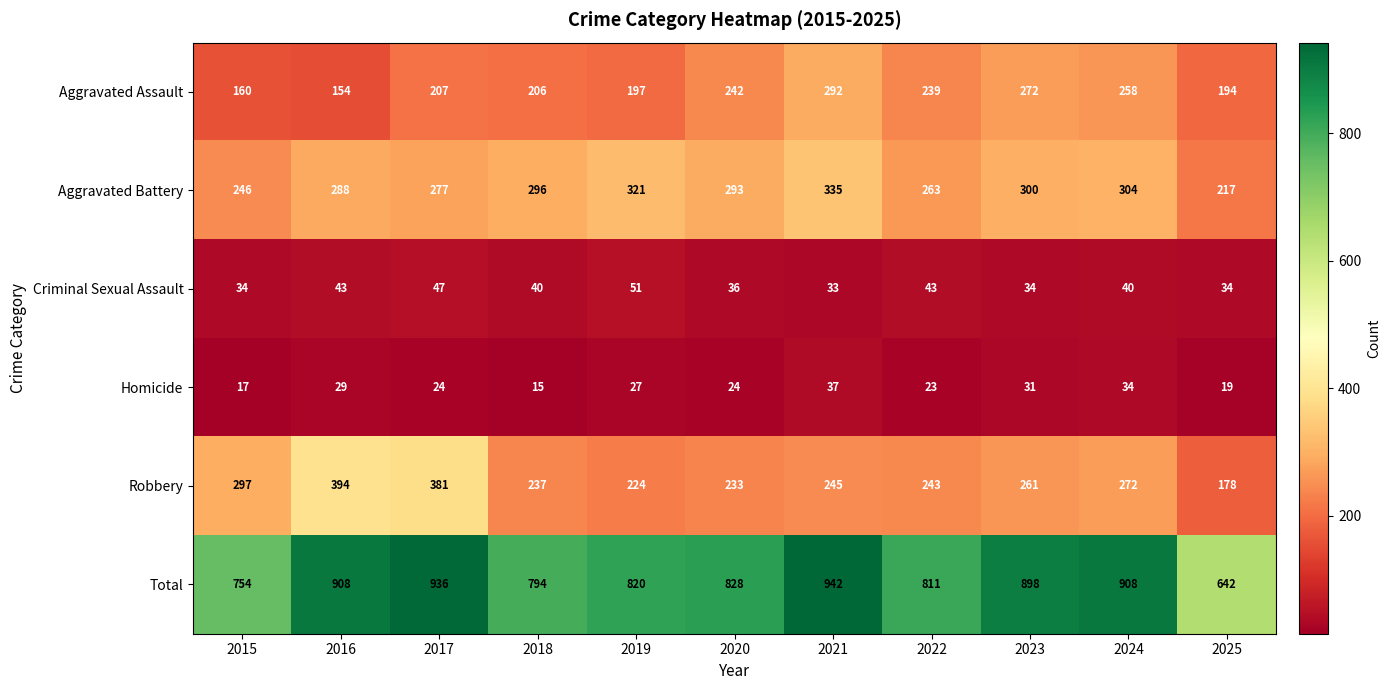

Read the Homicide value at 2015.

17